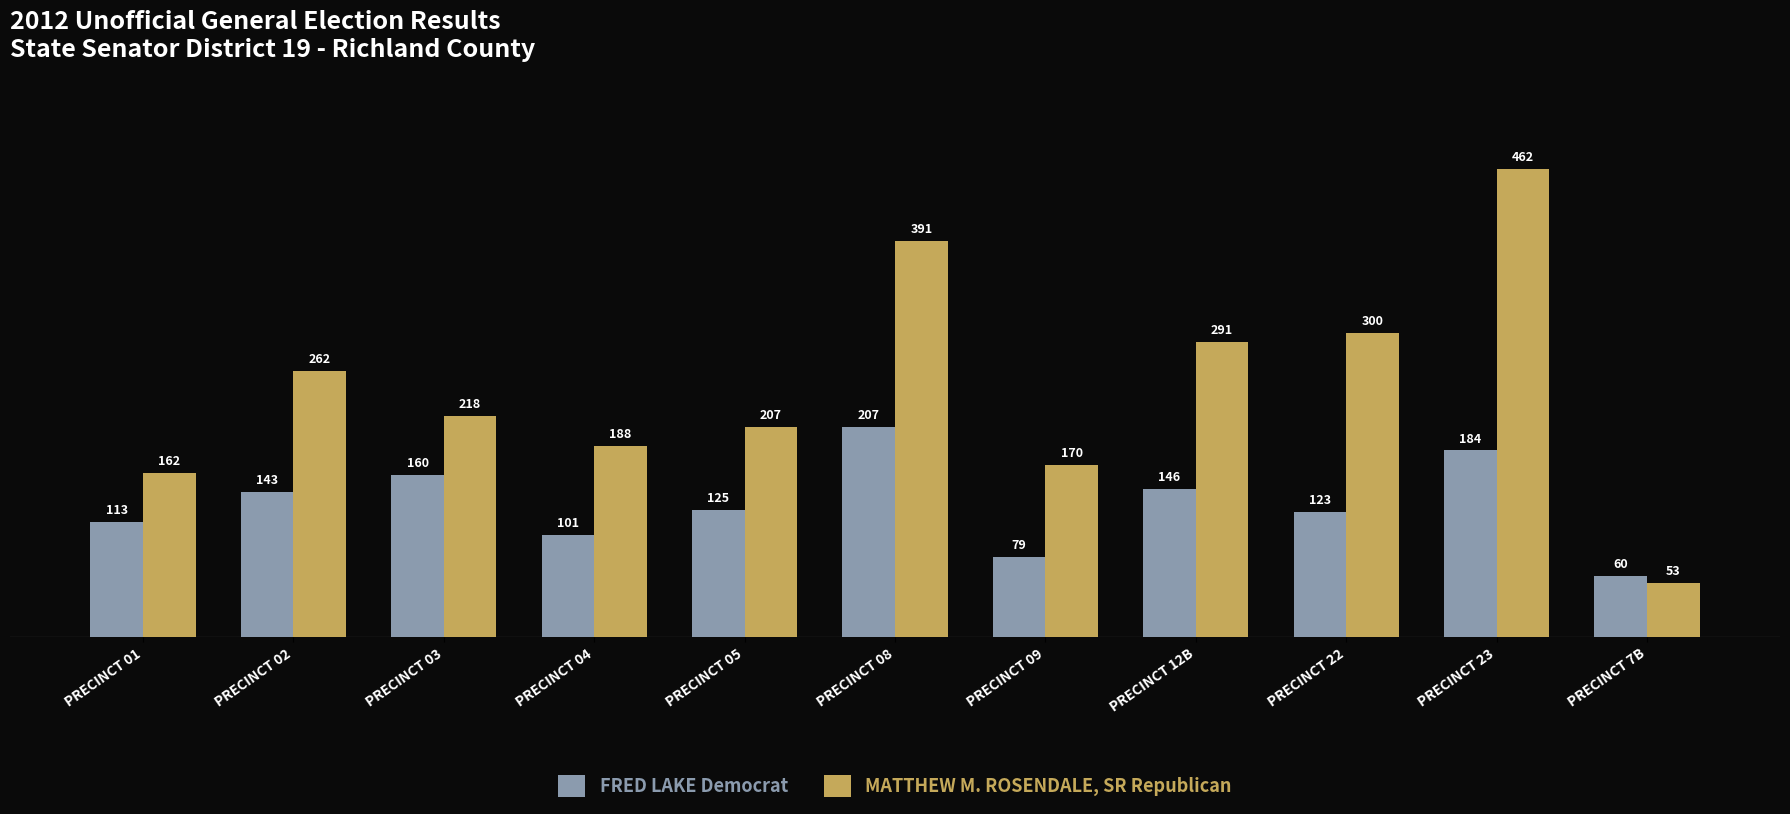

At PRECINCT 02, list the series in order from largest to smallest.

MATTHEW M. ROSENDALE, SR Republican, FRED LAKE Democrat